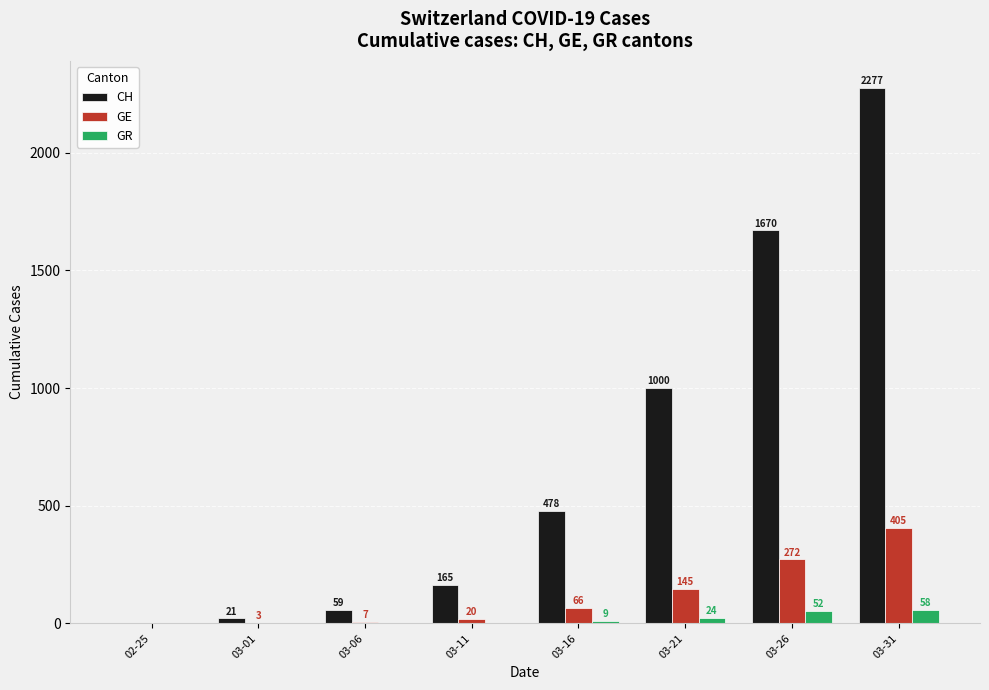

Is it true that GE equals 20 at 03-11?

True